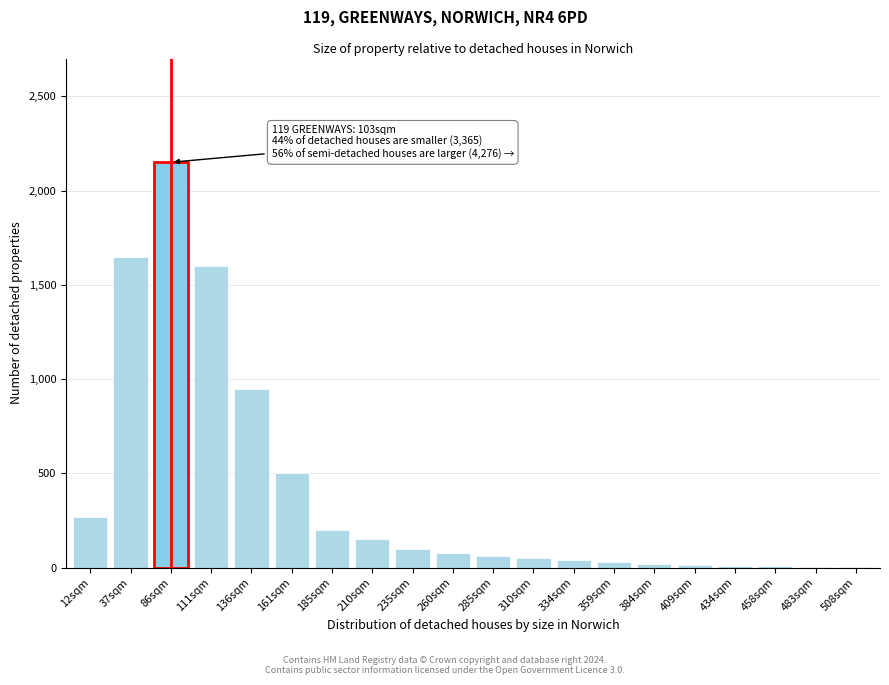

What is the sum of all values?

7891